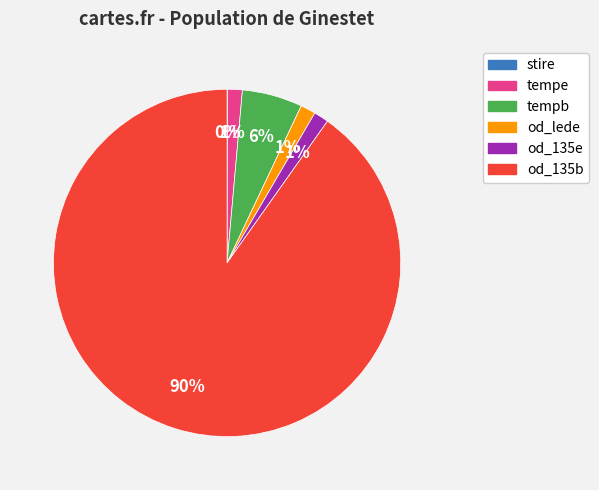

To the nearest percent, what is the average slice percentage?

17%